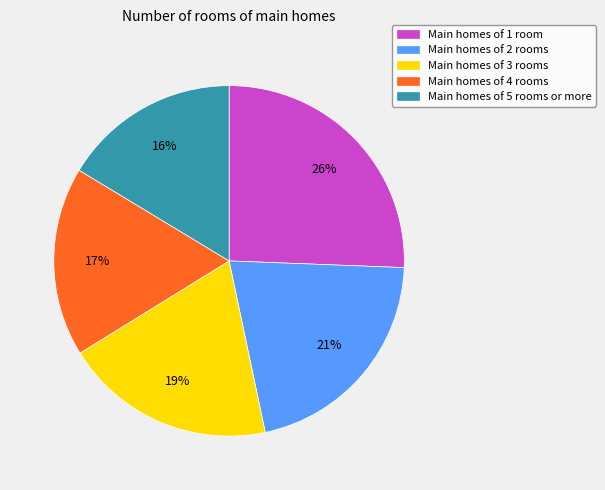

Rank the categories by value from highest to lowest.

Main homes of 1 room, Main homes of 2 rooms, Main homes of 3 rooms, Main homes of 4 rooms, Main homes of 5 rooms or more